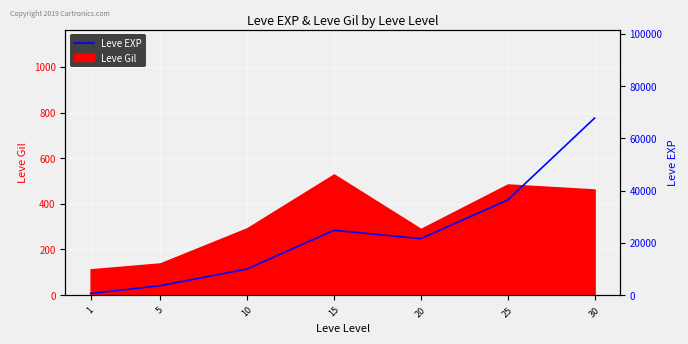

Count the number of values greater than 21600.

3